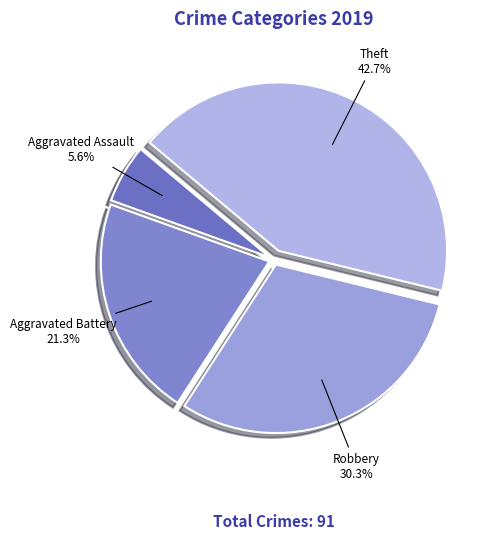

To the nearest percent, what percentage of the pie is Robbery?

30%